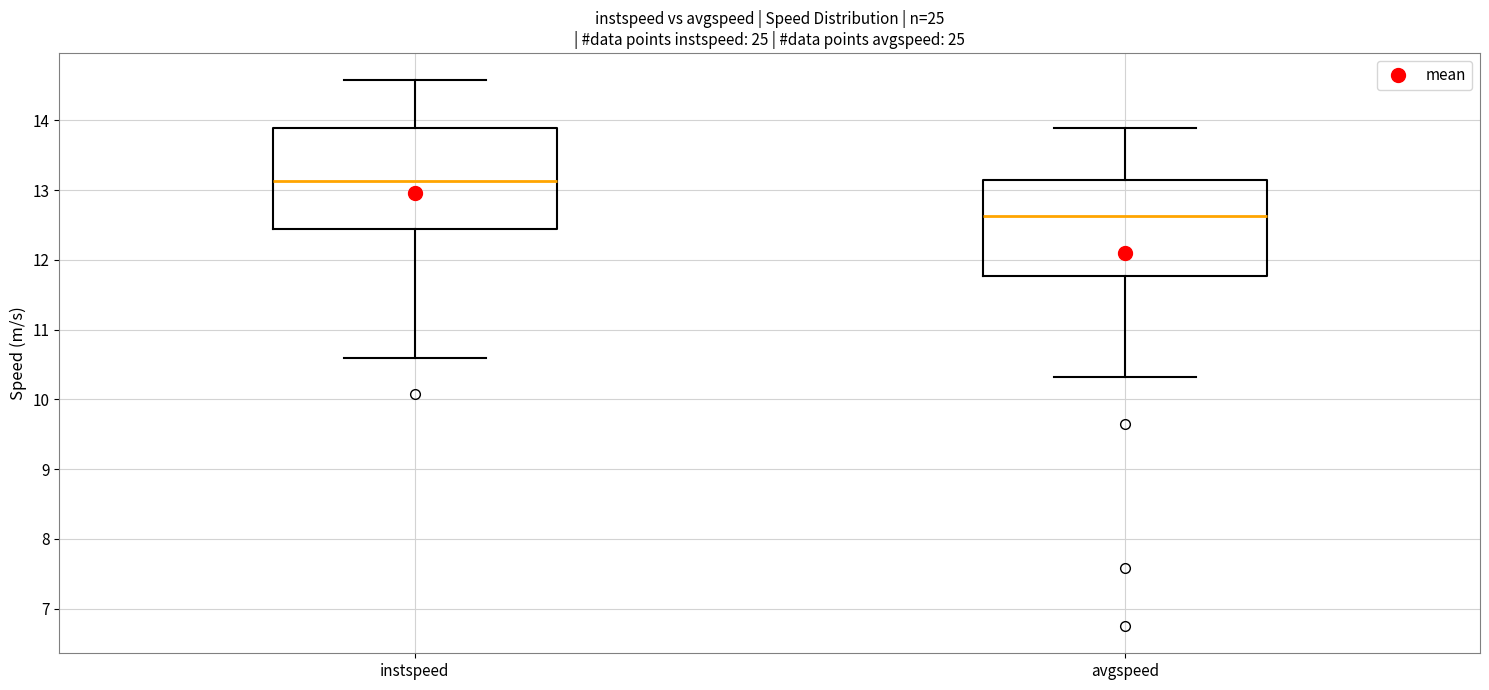

Reading left to right, transcribe this box plot: for each box, give where its median line is, the range the box spans, and where its two whiskers end, as read against the y-axis. The values are not printed on the chart, so give them approximately, as read against the axis.

instspeed: median 13.1, box 12.4 to 13.9, whiskers 10.6 to 14.6
avgspeed: median 12.6, box 11.8 to 13.1, whiskers 10.3 to 13.9